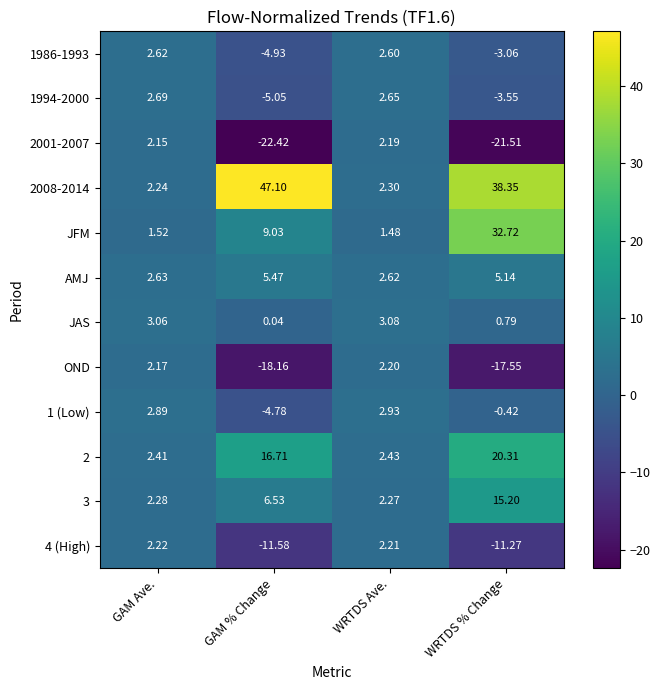

Where is 1994-2000 nearest to the value -1?

WRTDS % Change